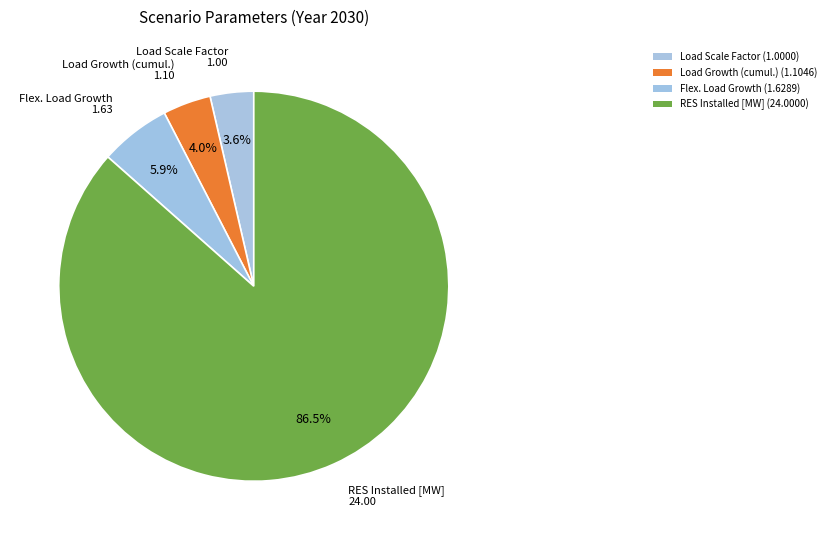

Which category has the biggest portion of the pie?

RES Installed [MW]